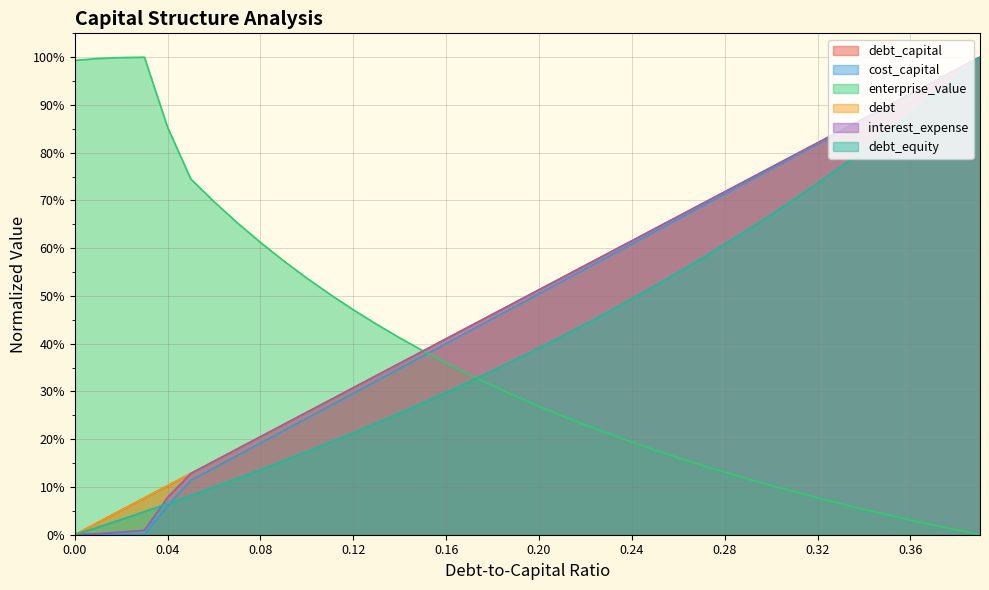

In enterprise_value, how many points are higher than both neighbors (excluding endpoints)?

1